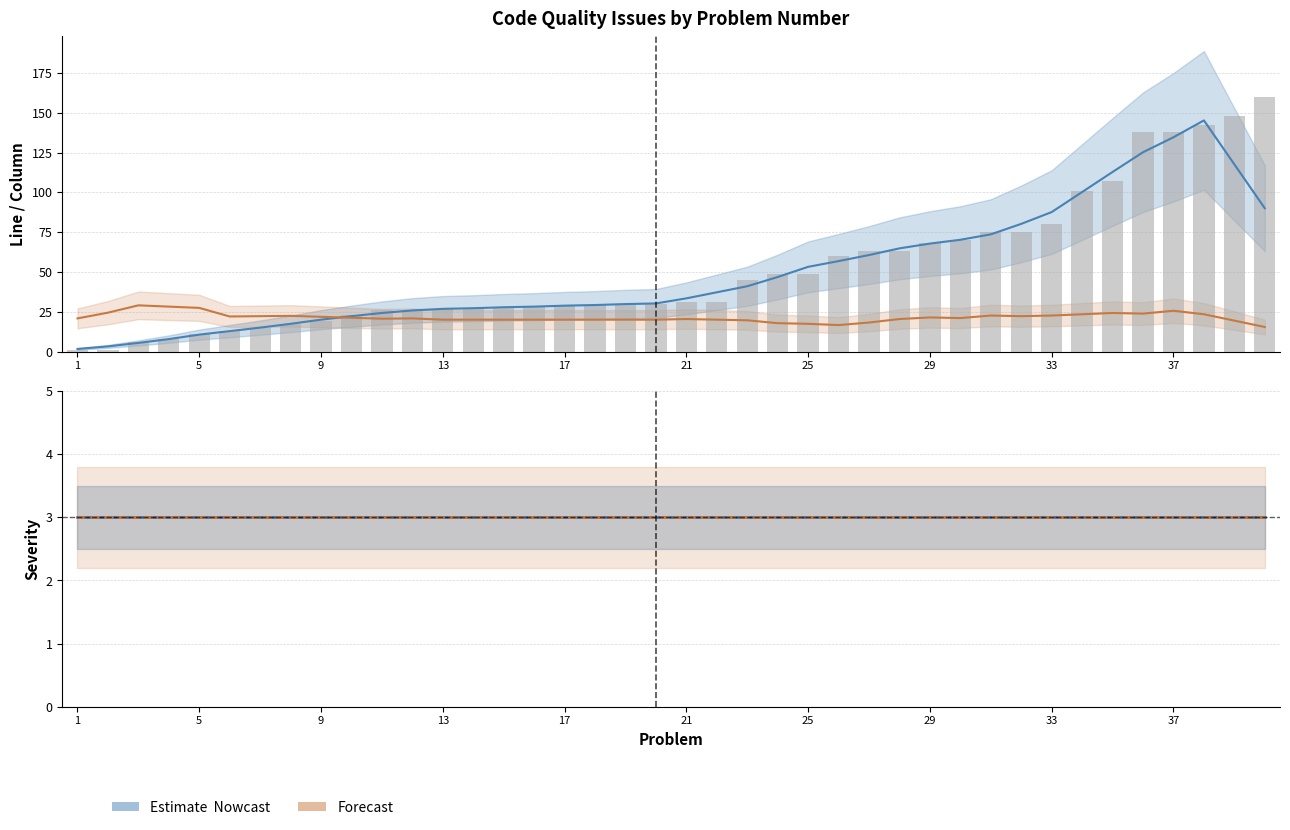

At which label does Line (trend) reach its minimum?

1